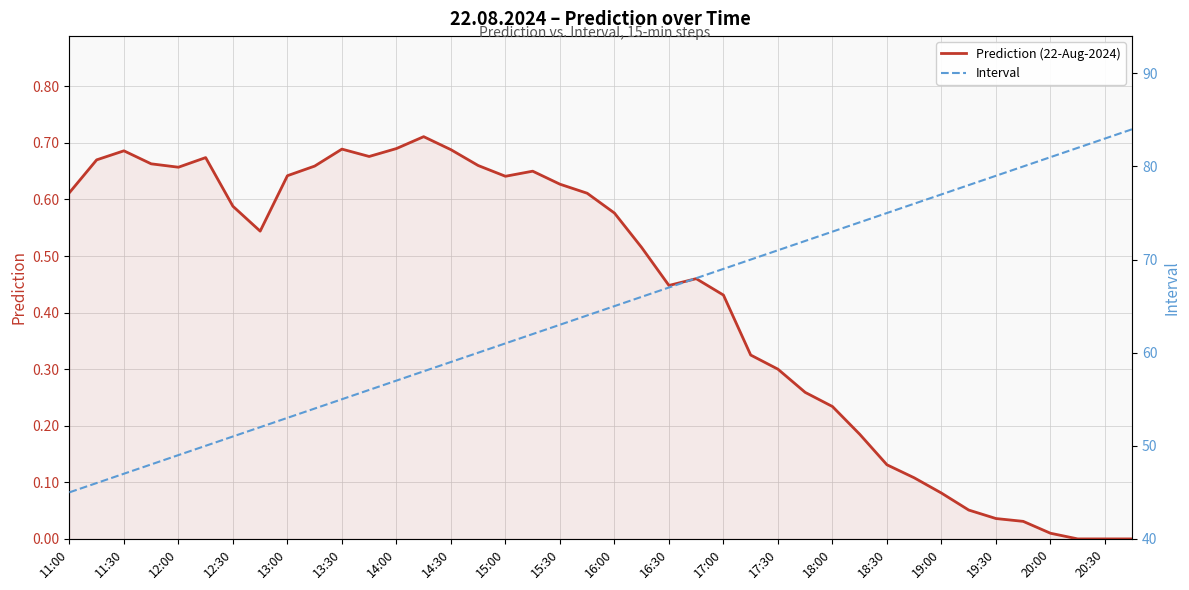

What is the label of the 40th point from the right?

11:00